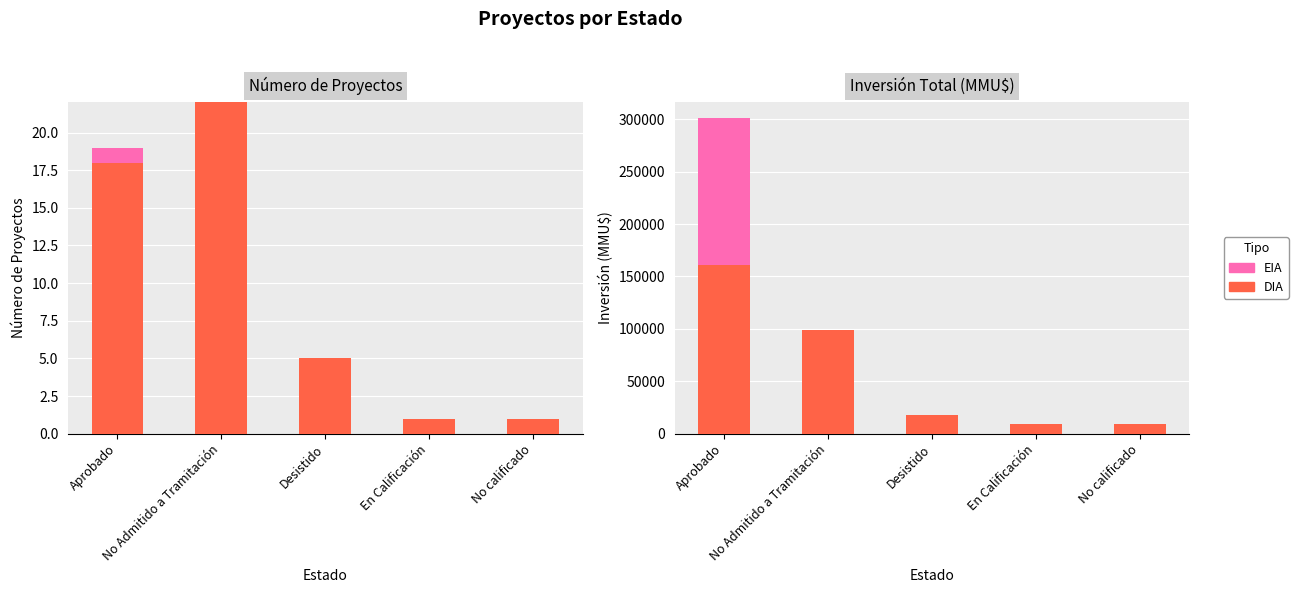

What is the sum of the DIA values at Aprobado and En Calificación?

169571